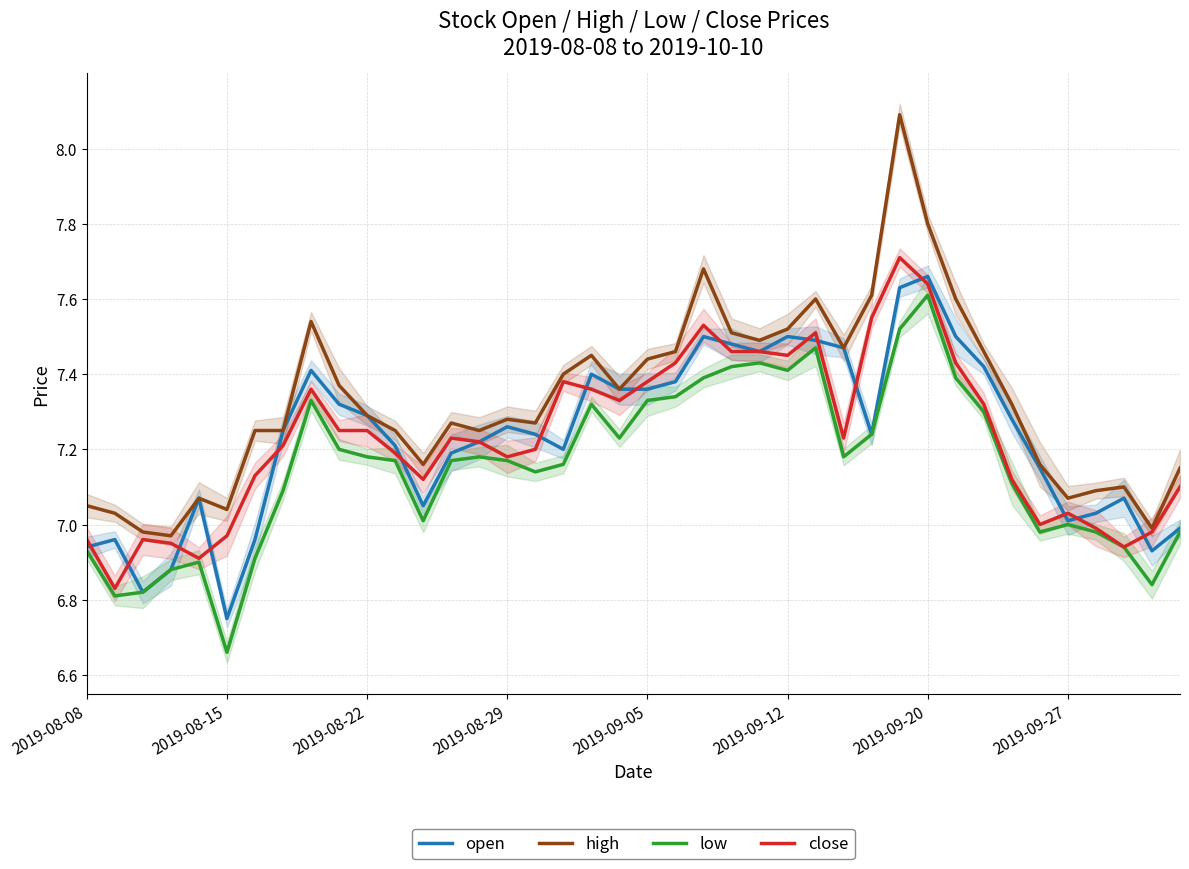

How many data points in close are less than 7?

9